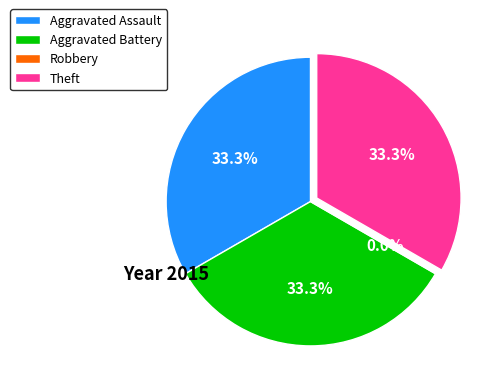

What percentage is the Aggravated Assault slice, to the nearest percent?

33%